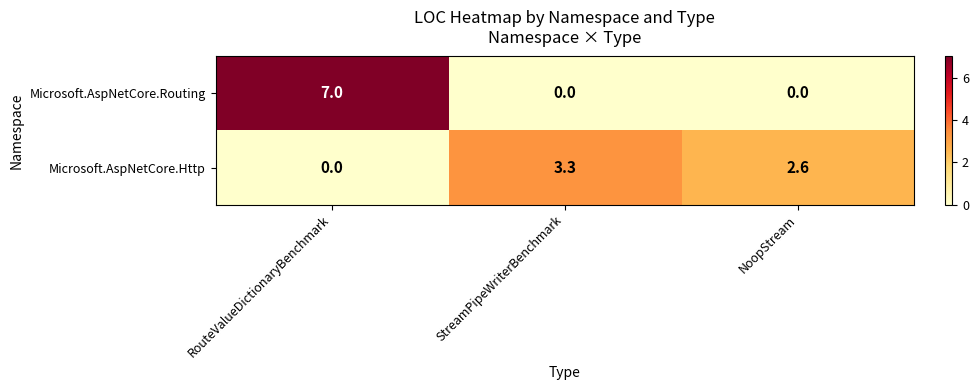

Is the value of Microsoft.AspNetCore.Routing at StreamPipeWriterBenchmark greater than the value of Microsoft.AspNetCore.Http at NoopStream?

No